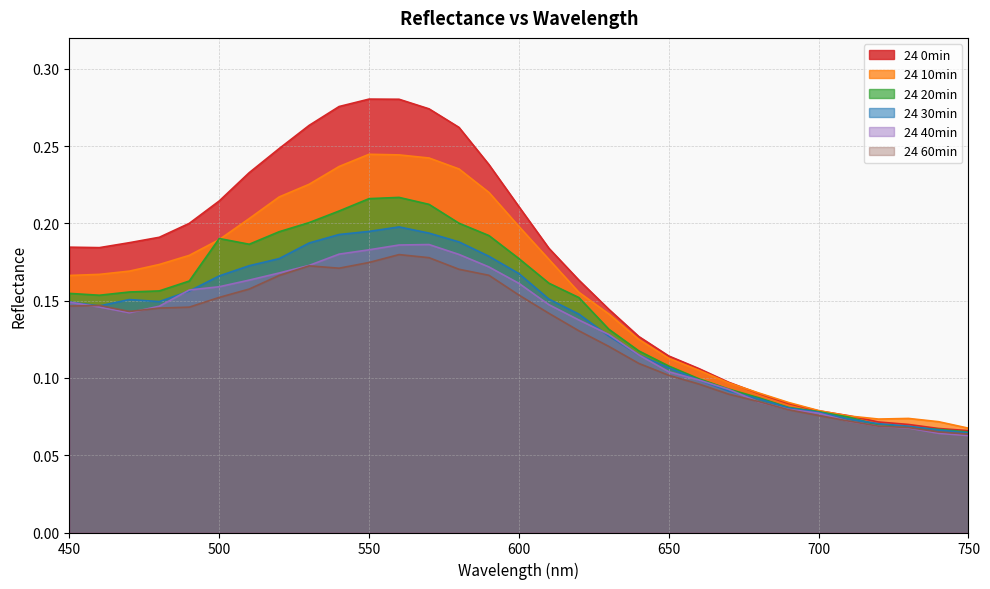

How many lines are shown in the chart?

6